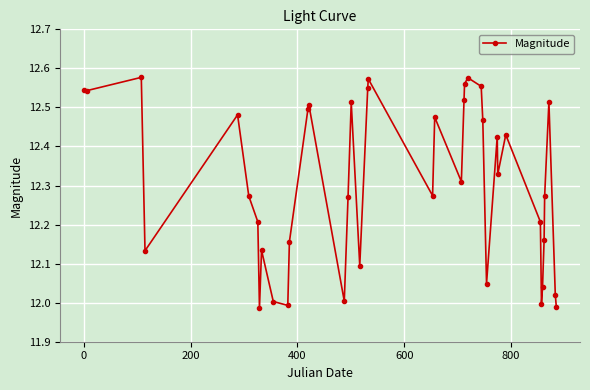

True or false: there are more than 2 points higher than both neighbors.

True